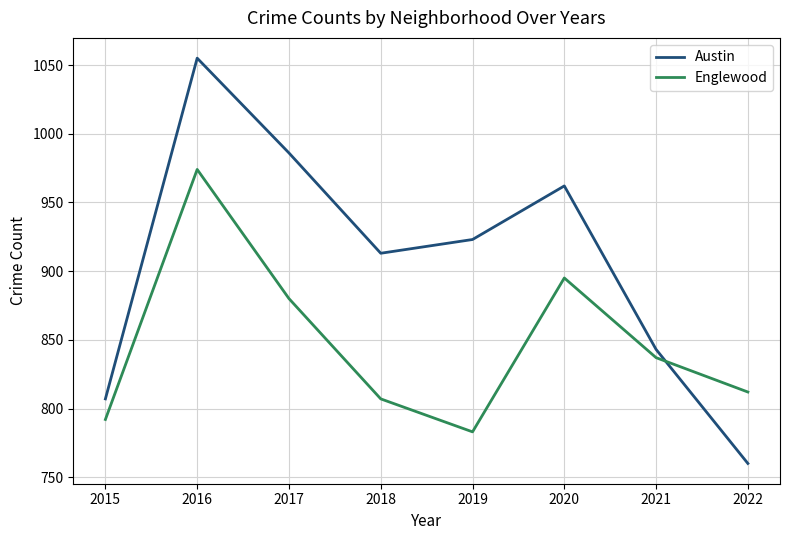

What is the maximum value for Englewood?

974